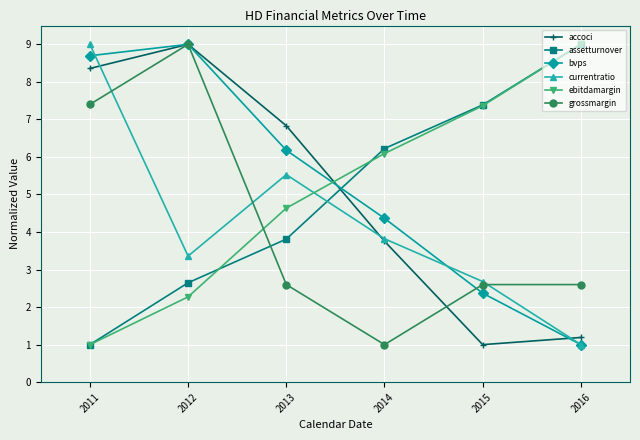

What is the spread (max minus min) of values at 2013?

4.2